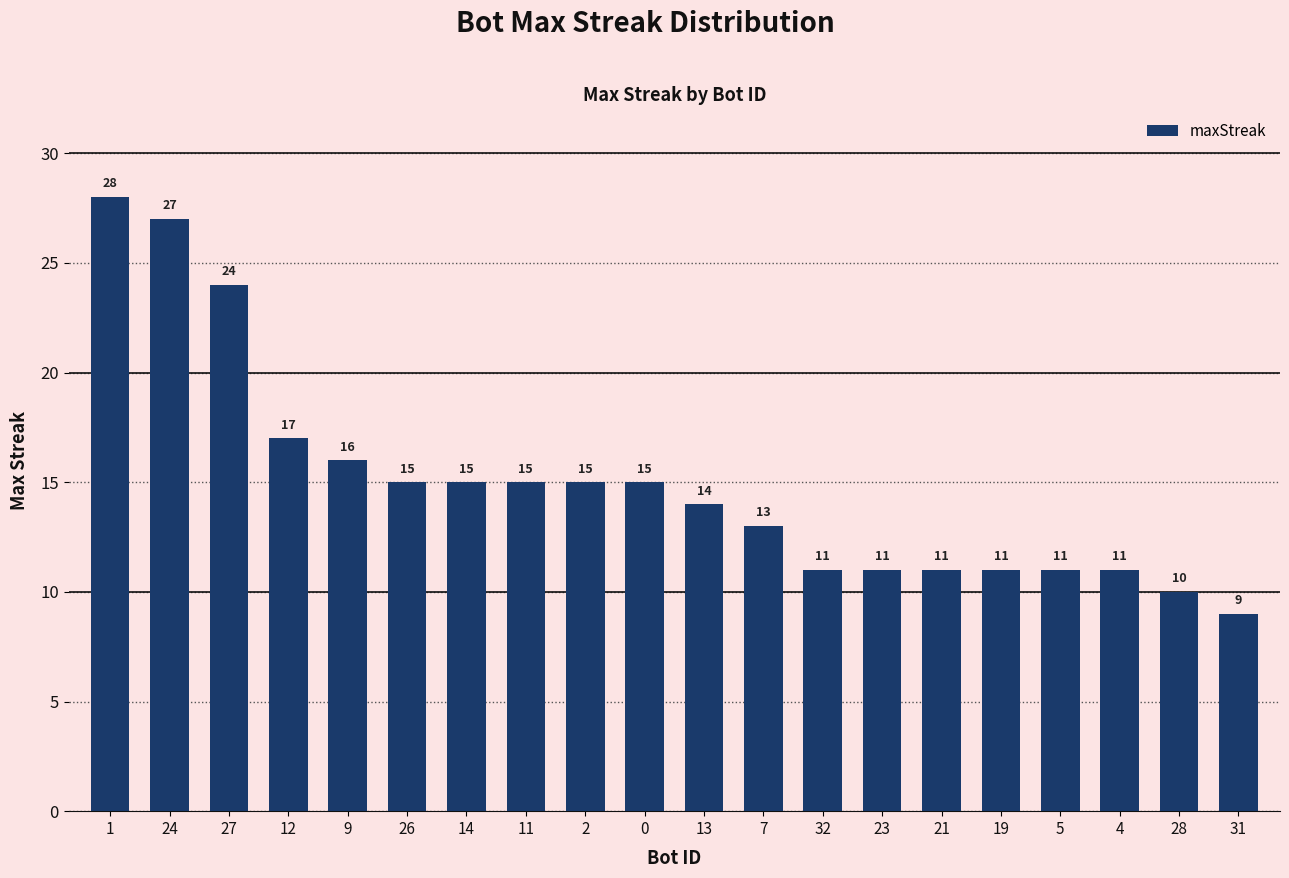

At which category does the chart reach its peak across all series?

1